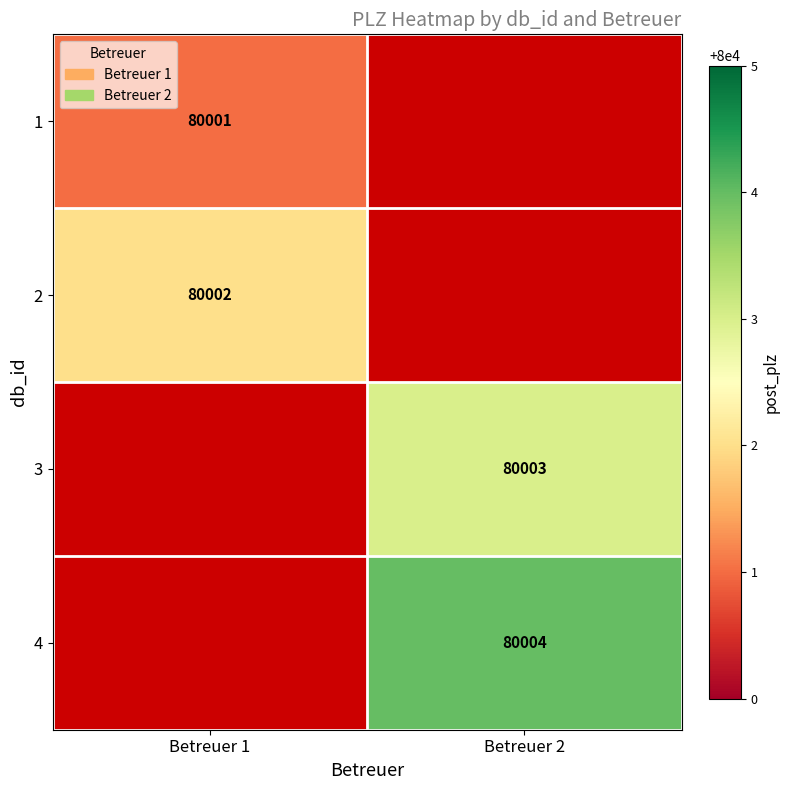

True or false: 1 has a value of 80001 at Betreuer 1.

True